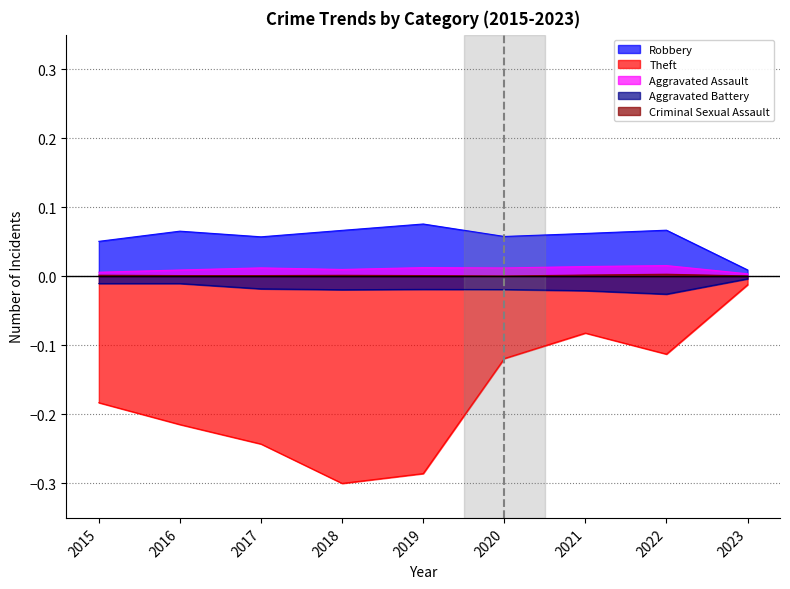

Rank the series at 2016 from highest to lowest value.

Robbery, Aggravated Assault, Criminal Sexual Assault, Aggravated Battery, Theft